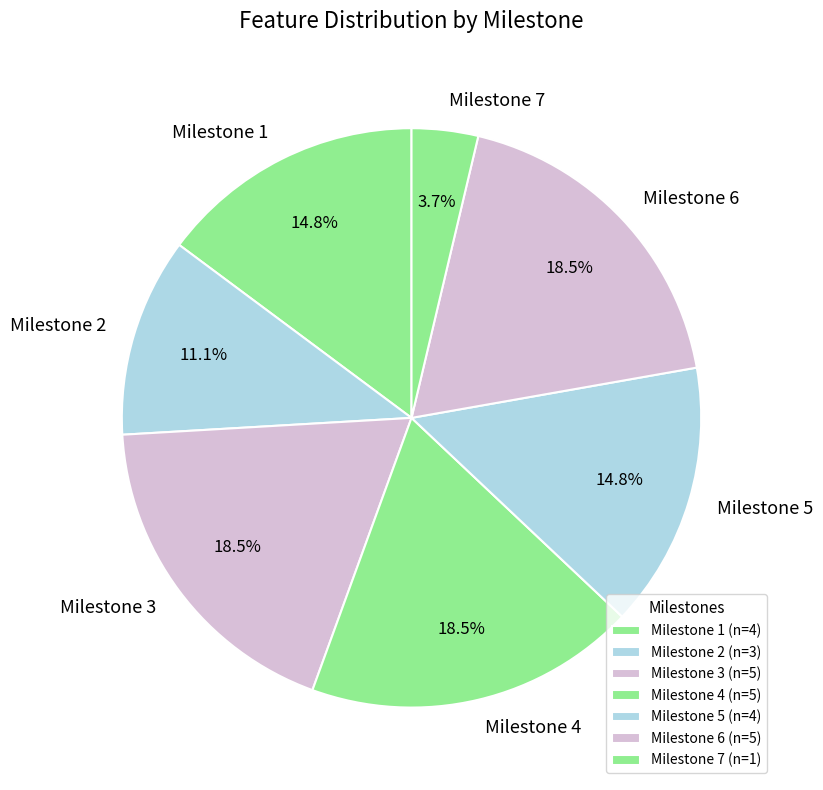

Approximately how many times larger is the value at Milestone 6 compared to Milestone 4?

1.0